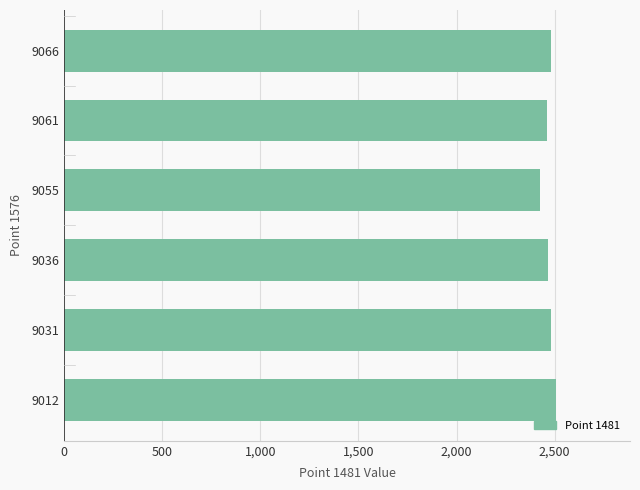

What is the difference between the maximum and minimum values?

84